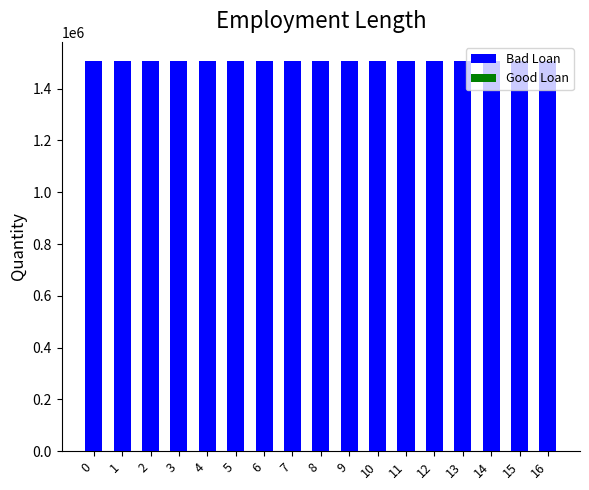

The value of Bad Loan at 2 is 1000327.4. True or false?

False